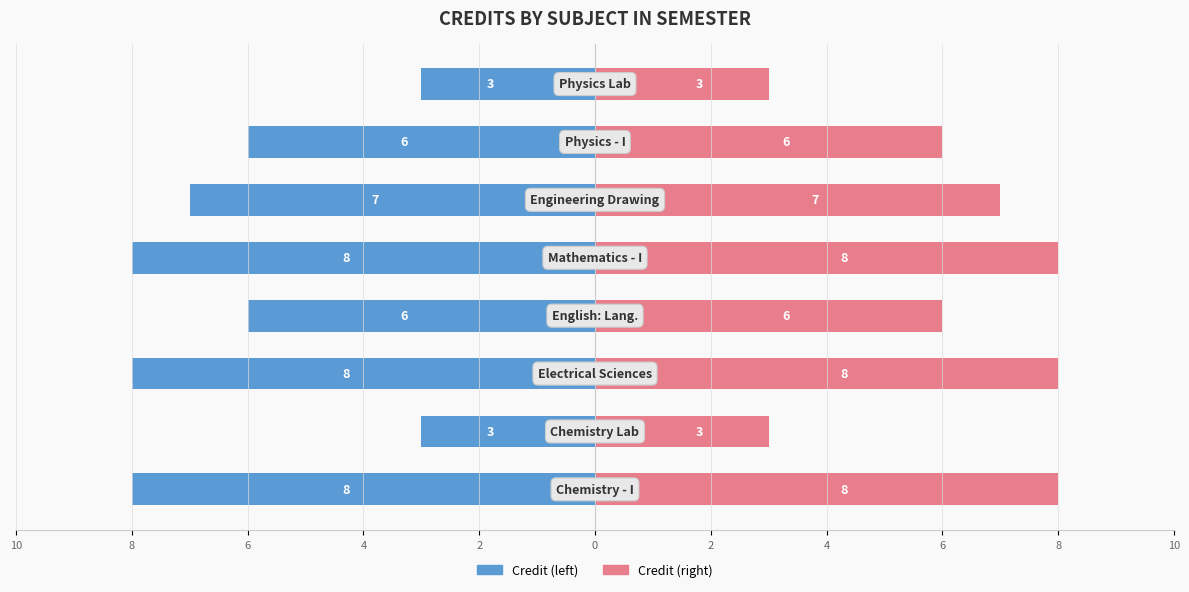

Are the bars horizontal?

Yes